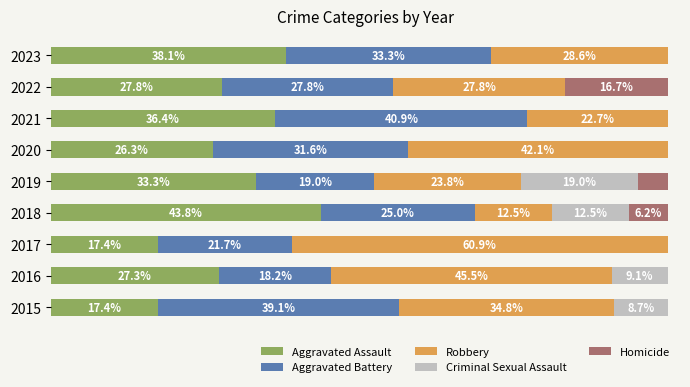

What are all the series names shown in the legend?

Aggravated Assault, Aggravated Battery, Robbery, Criminal Sexual Assault, Homicide